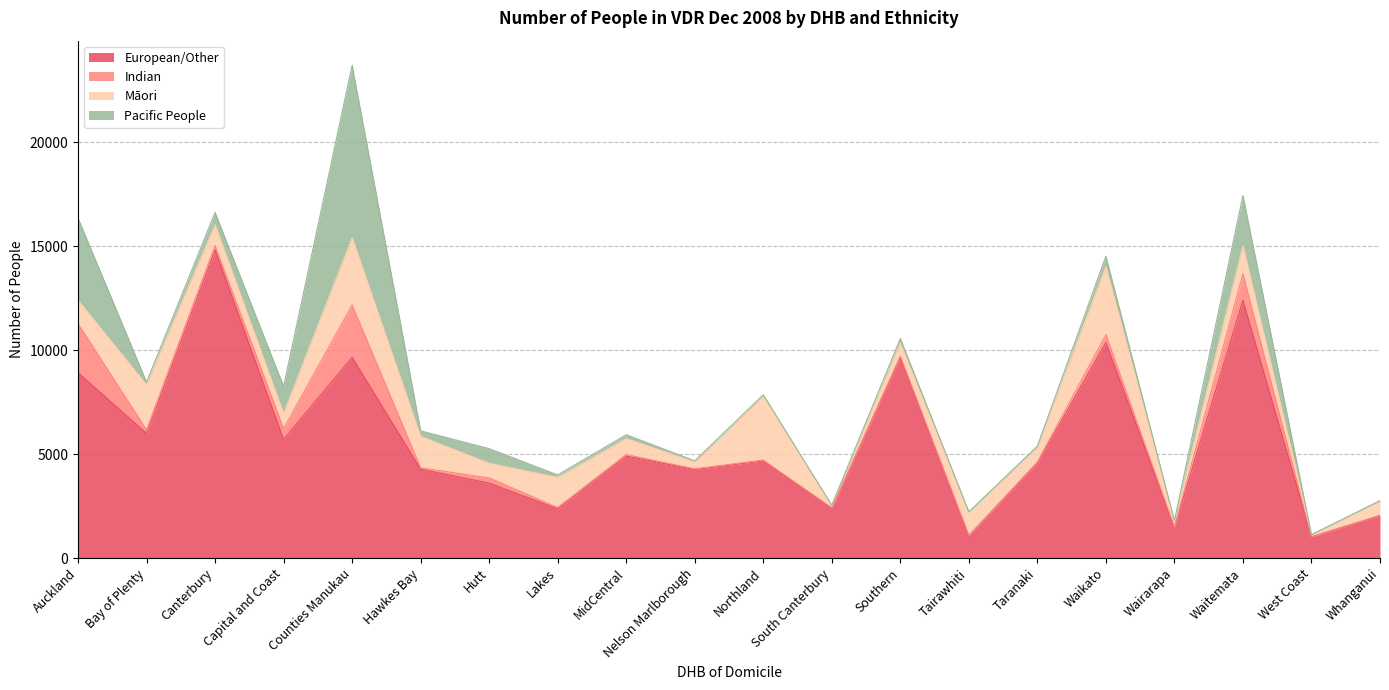

How many distinct data groups are displayed?

4